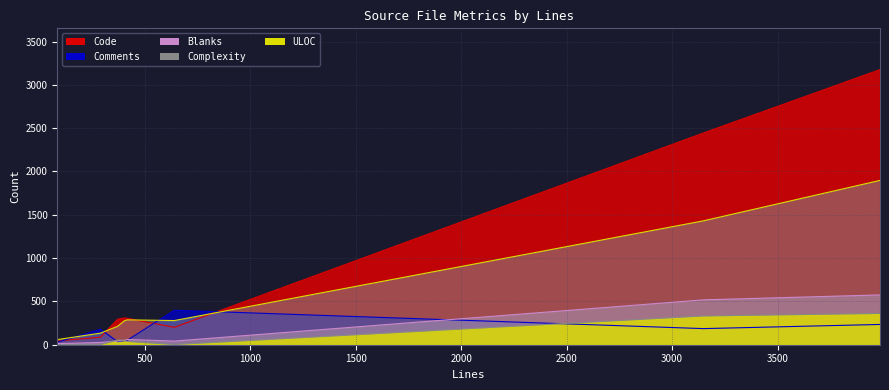

What is the highest value of the Complexity series?

361